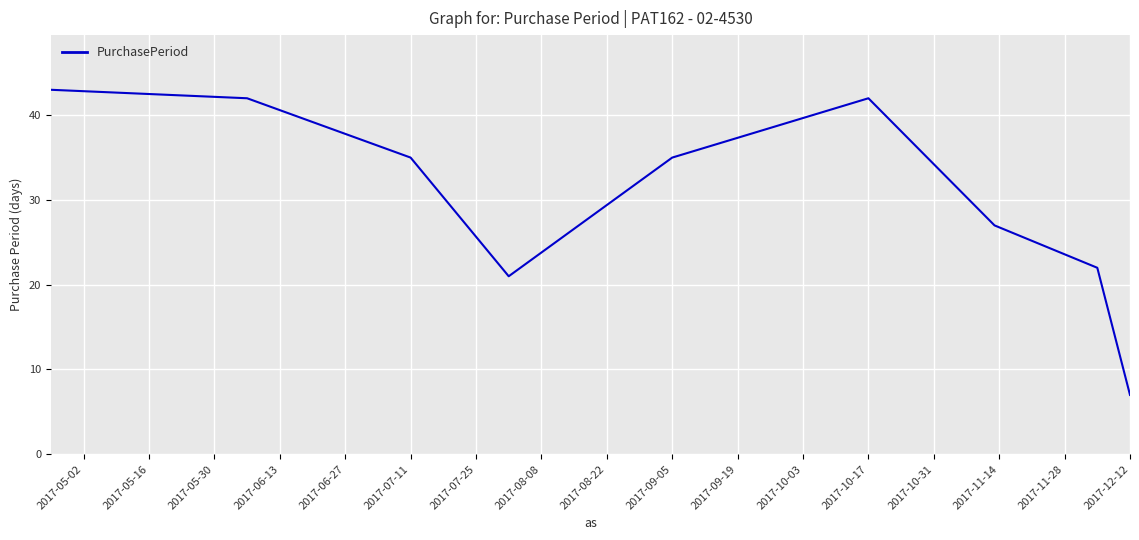

What is the minimum value shown in the chart?

7